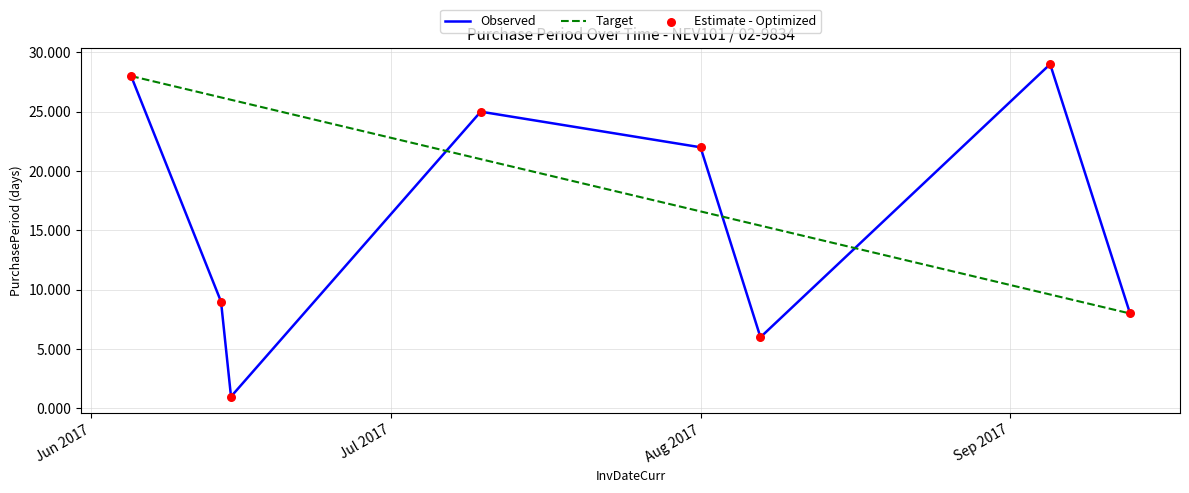

Which series has the largest total across all categories?

Target